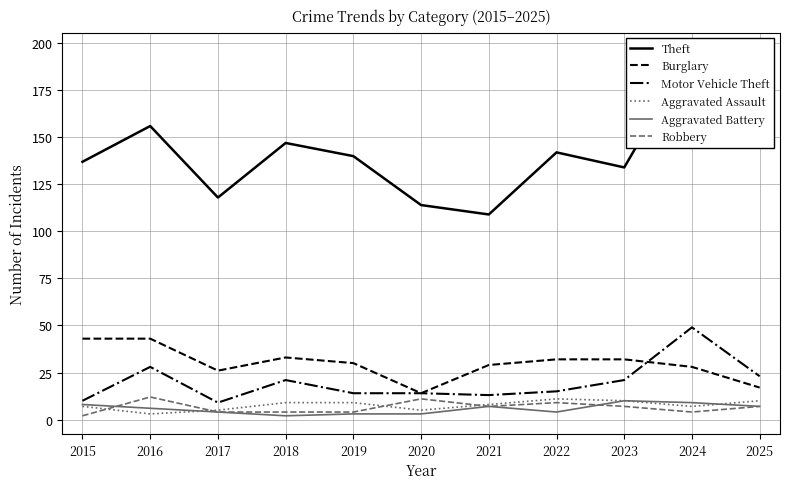

What is the value of the Burglary point at the 9th from the left?

32